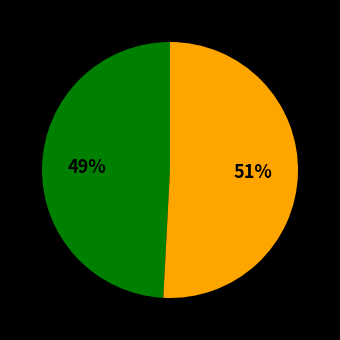

To the nearest percent, what is the average slice percentage?

50%